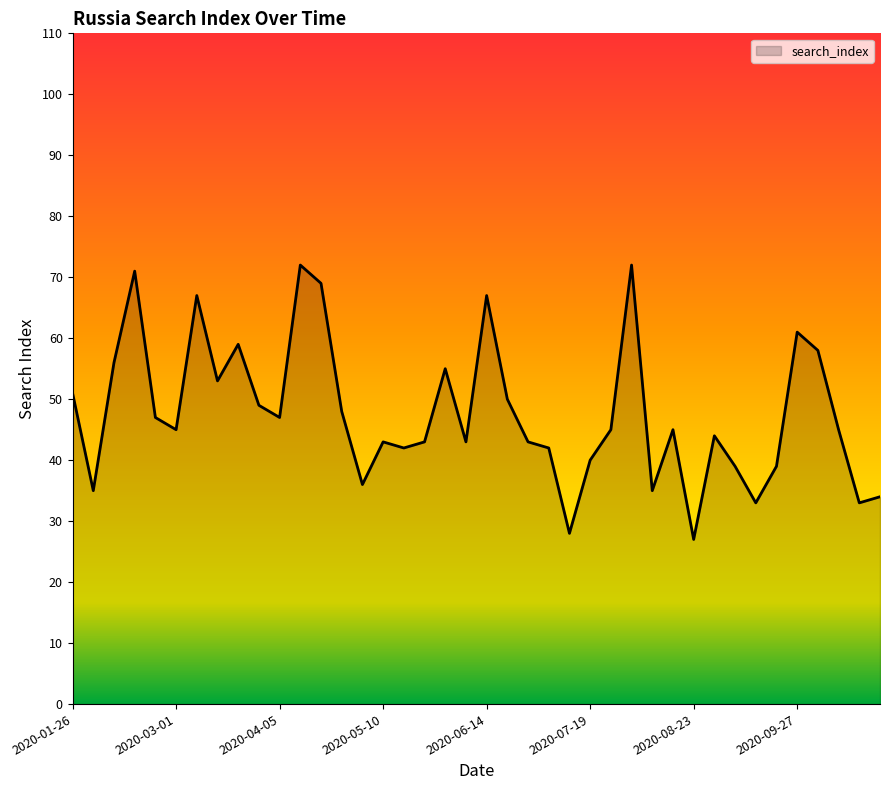

Reading right to left, extract all data points from this chart.

34	33	45	58	61	39	33	39	44	27	45	35	72	45	40	28	42	43	50	67	43	55	43	42	43	36	48	69	72	47	49	59	53	67	45	47	71	56	35	51